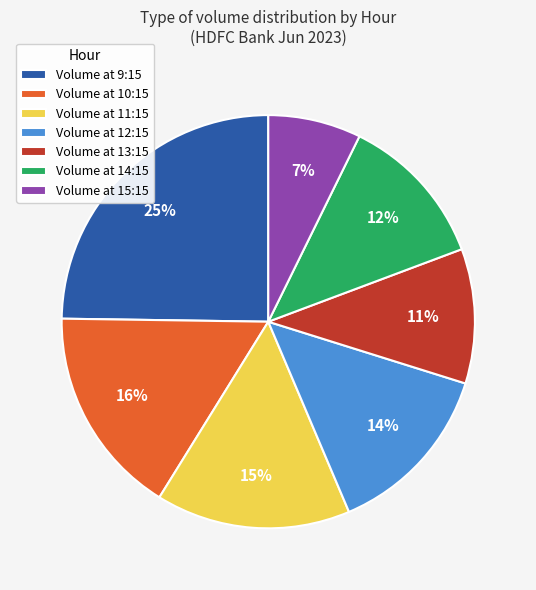

True or false: Volume at 9:15 accounts for 25% of the total.

True